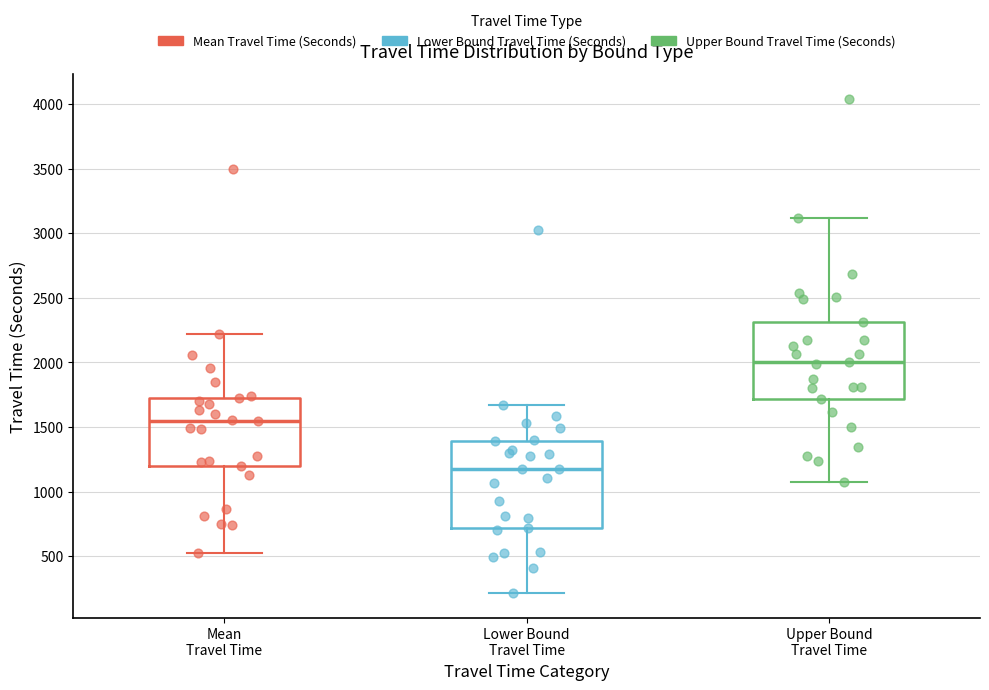

Reading left to right, read every box against the y-axis: the position of its median line, the range the box covers, and the ends of its whiskers. The values are not printed on the chart, so give them approximately, as read against the axis.

Mean Travel Time: median 1550, box 1200 to 1700, whiskers 550 to 2200
Lower Bound Travel Time: median 1200, box 700 to 1400, whiskers 200 to 1650
Upper Bound Travel Time: median 2000, box 1700 to 2300, whiskers 1100 to 3100